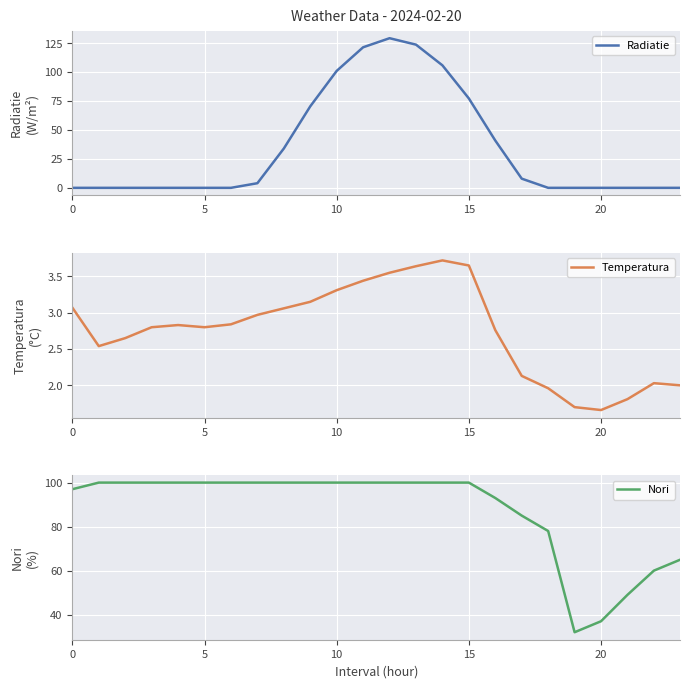

Reading right to left, extract all data points from this chart.

Radiatie: 0.0	0.0	0.0	0.0	0.0	0.0	7.9	40.9	77.3	105.9	123.8	129.4	121.6	101.1	70.5	34.0	4.0	0.0	0.0	0.0	0.0	0.0	0.0	0.0
Temperatura: 2.0	2.0	1.8	1.7	1.7	2.0	2.1	2.8	3.6	3.7	3.6	3.5	3.4	3.3	3.1	3.1	3.0	2.8	2.8	2.8	2.8	2.6	2.5	3.1
Nori: 65.0	60.0	49.0	37.0	32.0	78.0	85.0	93.0	100.0	100.0	100.0	100.0	100.0	100.0	100.0	100.0	100.0	100.0	100.0	100.0	100.0	100.0	100.0	97.0